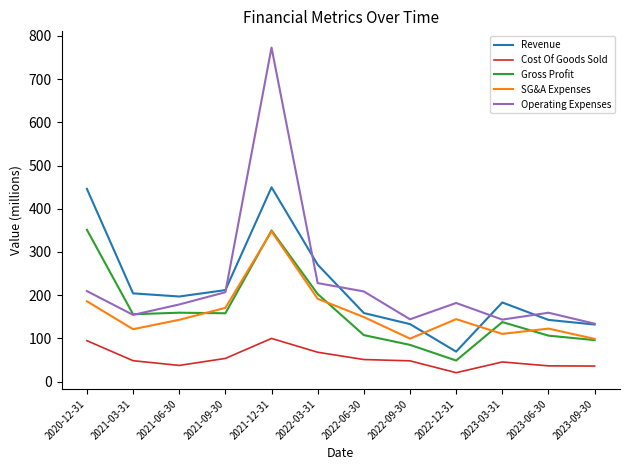

Which series changed the most between 2021-03-31 and 2023-03-31?

Revenue